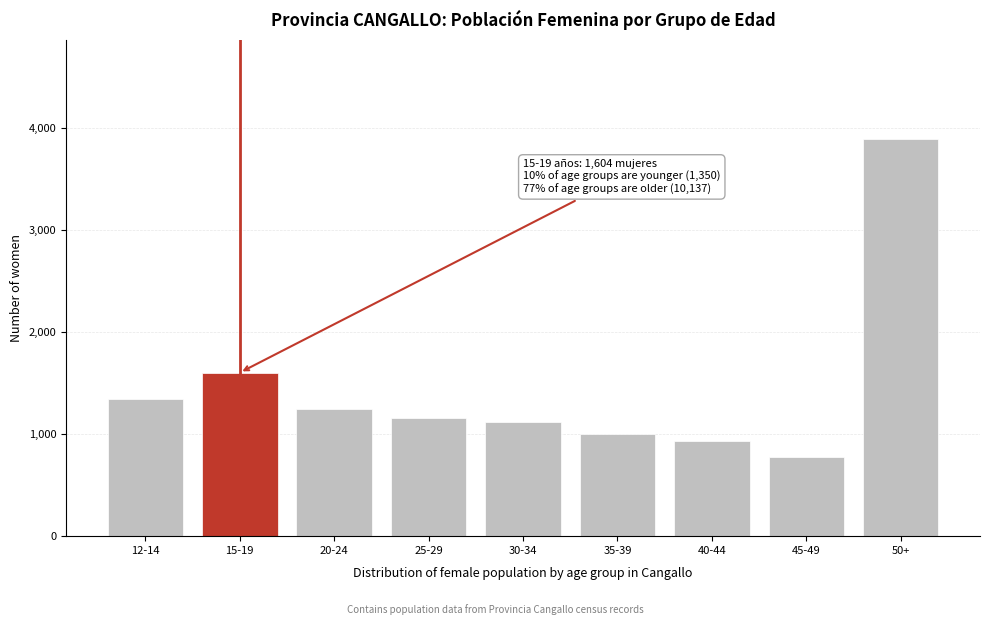

Reading left to right, what are all the values shown in this chart?

12-14=1350	15-19=1604	20-24=1247	25-29=1158	30-34=1124	35-39=1003	40-44=933	45-49=779	50+=3893